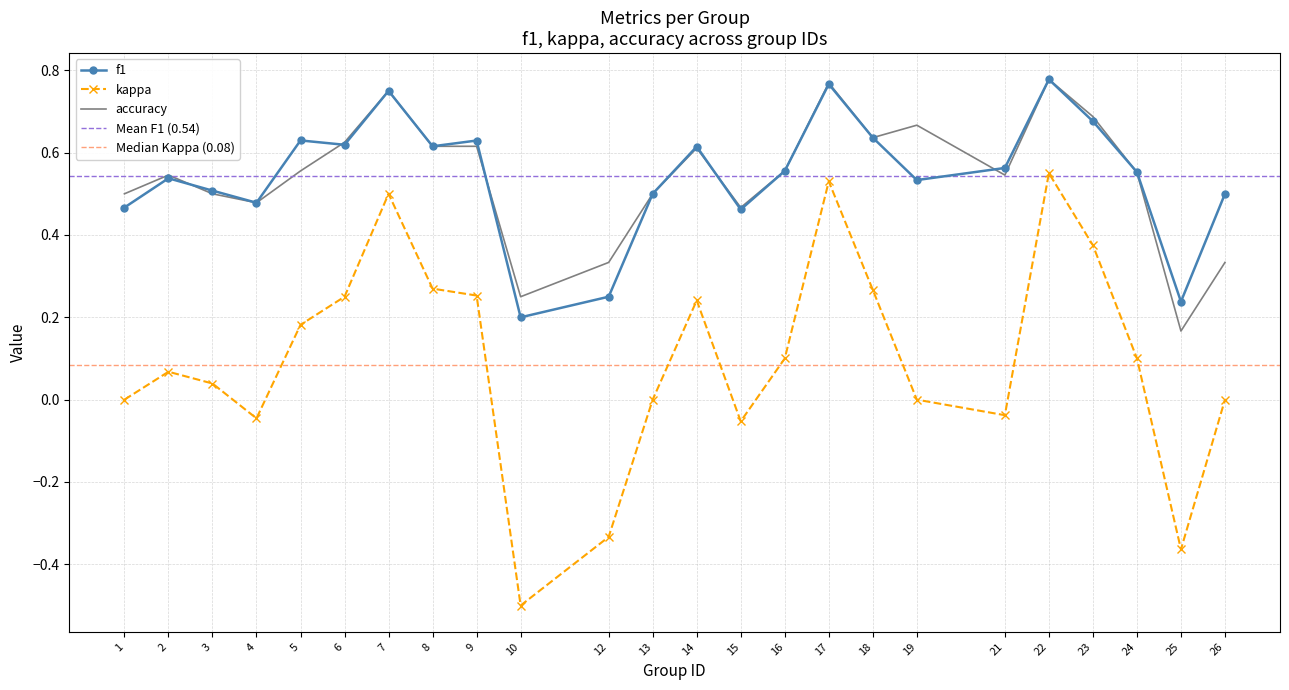

Which series has the widest spread of values?

kappa